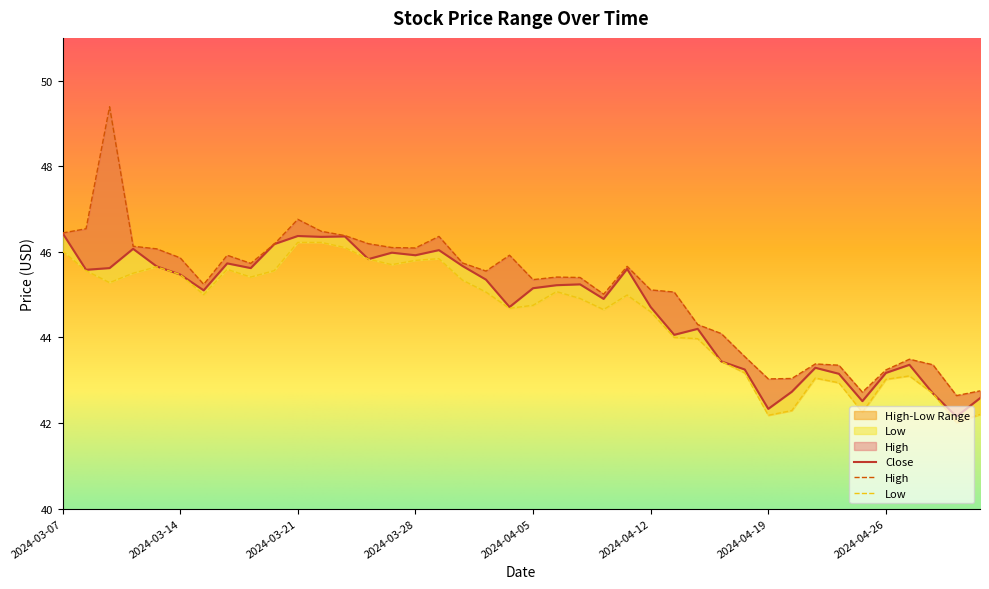

In High, how many points are higher than both neighbors (excluding endpoints)?

9